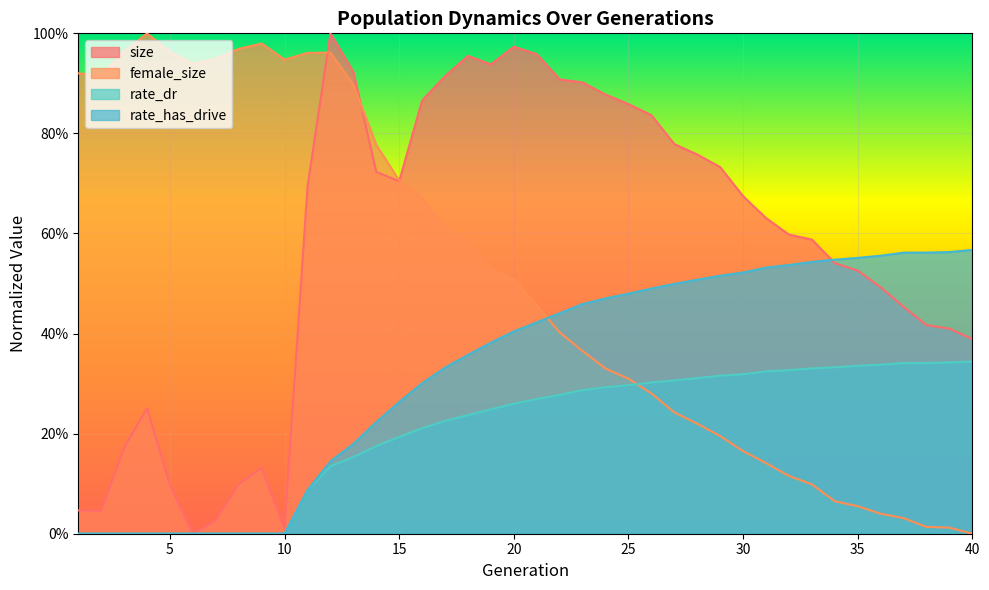

What is the average value of the female_size series?

0.5